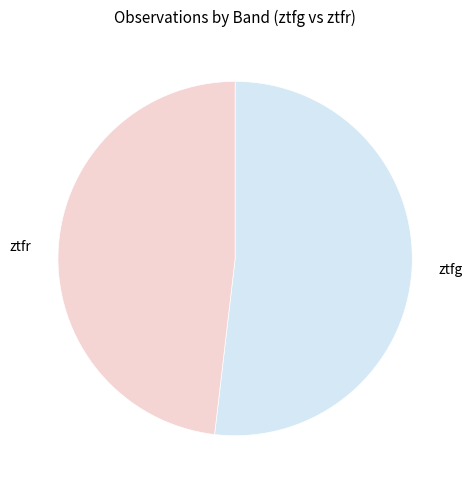

Is it true that ztfg is 42% of the pie?

False